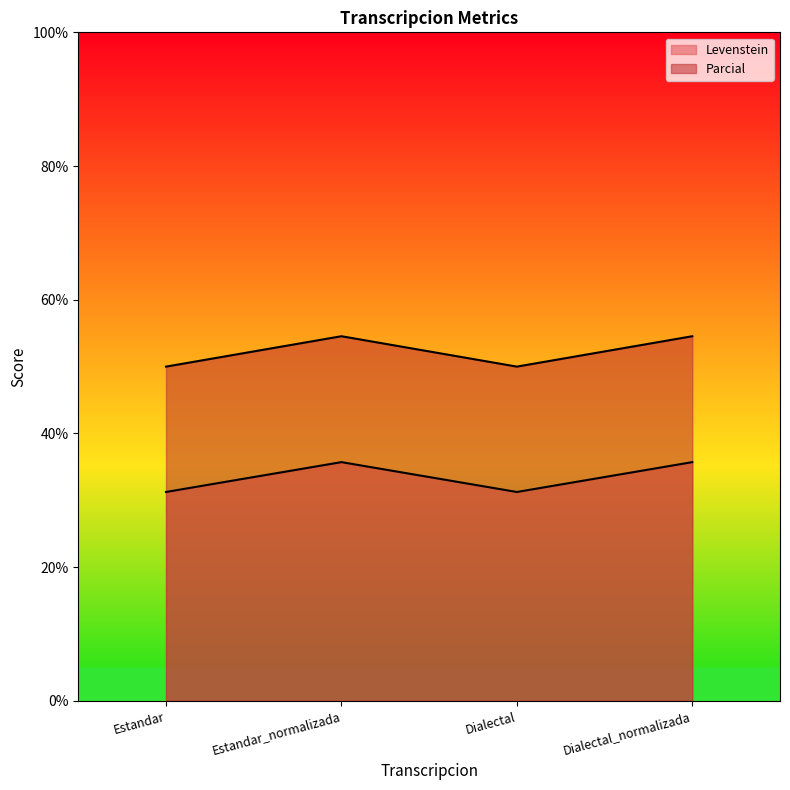

Does the chart have visible grid lines?

No